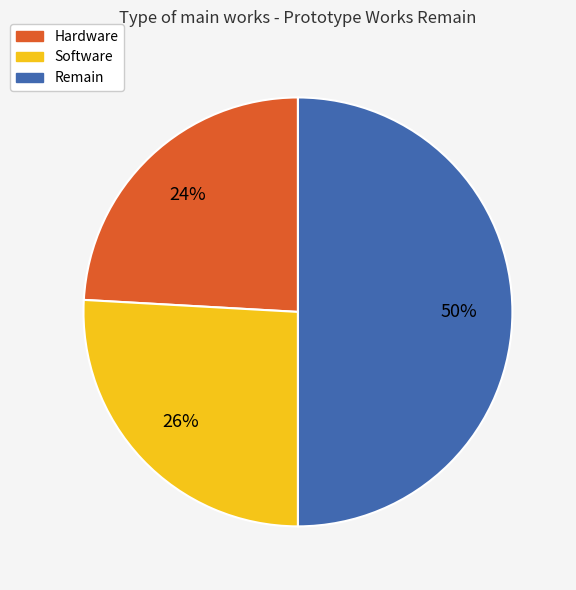

Between Hardware and Software, which is larger?

Software